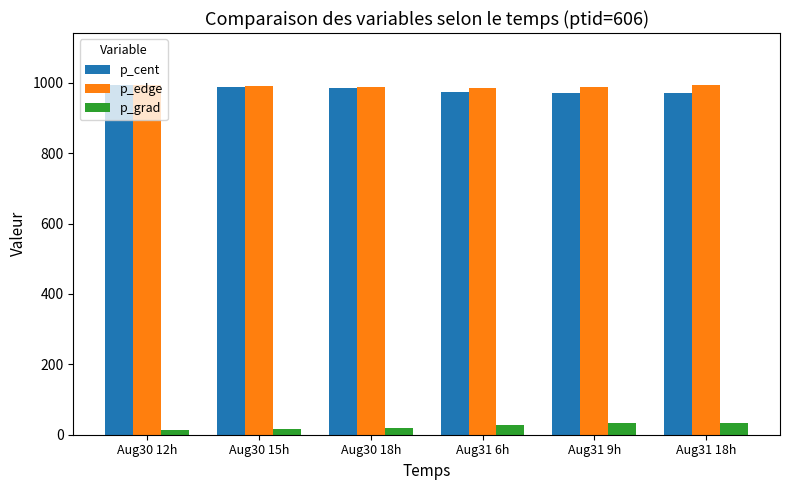

What is the lowest value of the p_cent series?

970.1